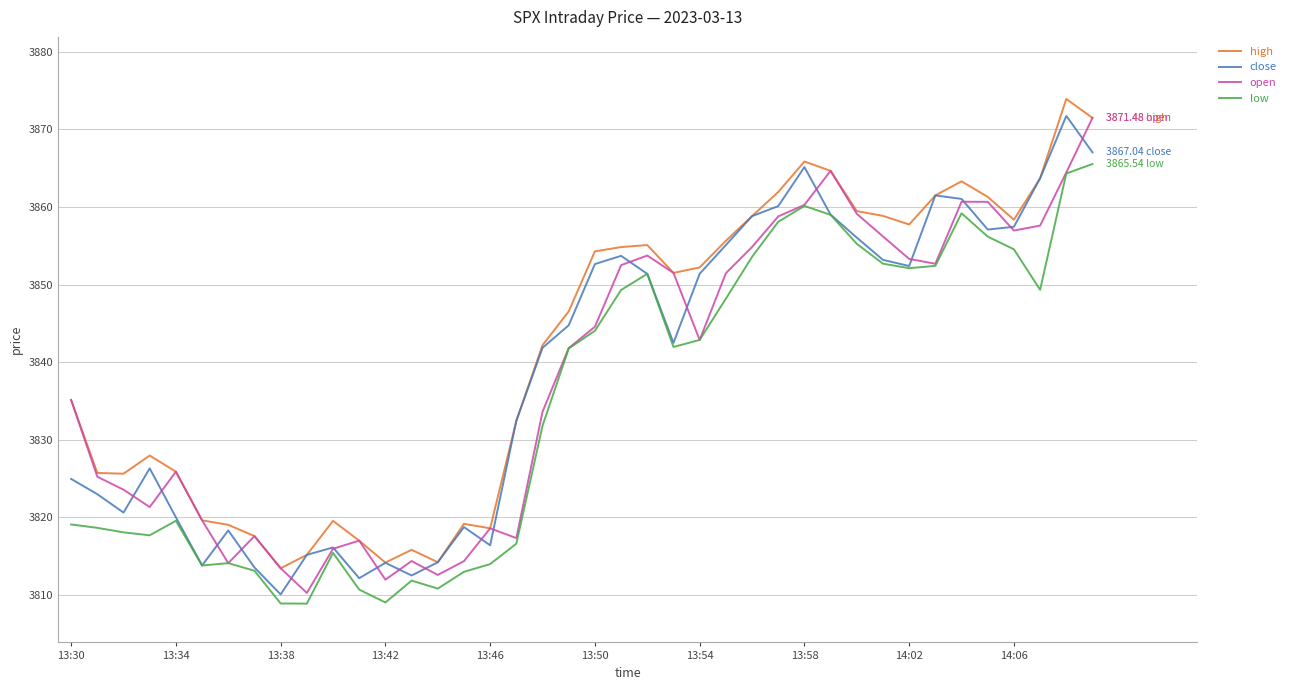

True or false: high and low intersect in this chart.

False